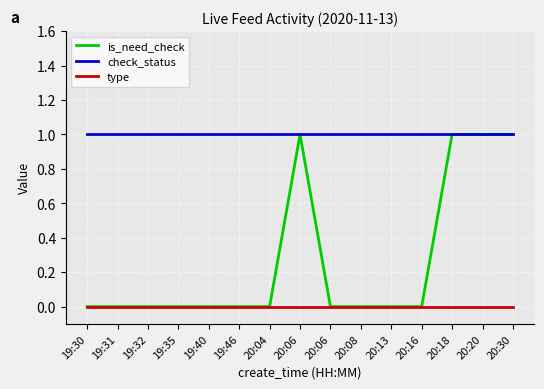

Rank the series at 19:30 from lowest to highest value.

is_need_check, type, check_status